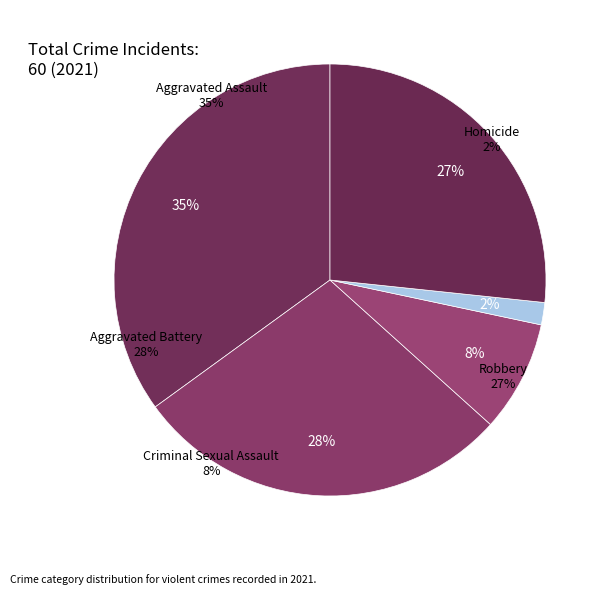

To the nearest percent, what percentage of the pie is Robbery?

27%